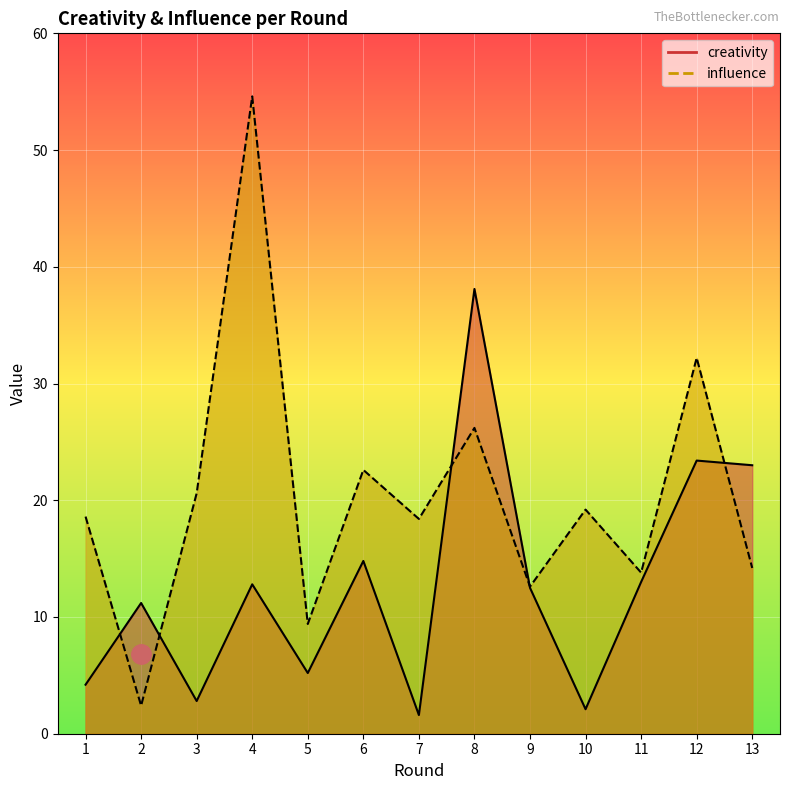

Which has a higher value, 7 or 5?

5